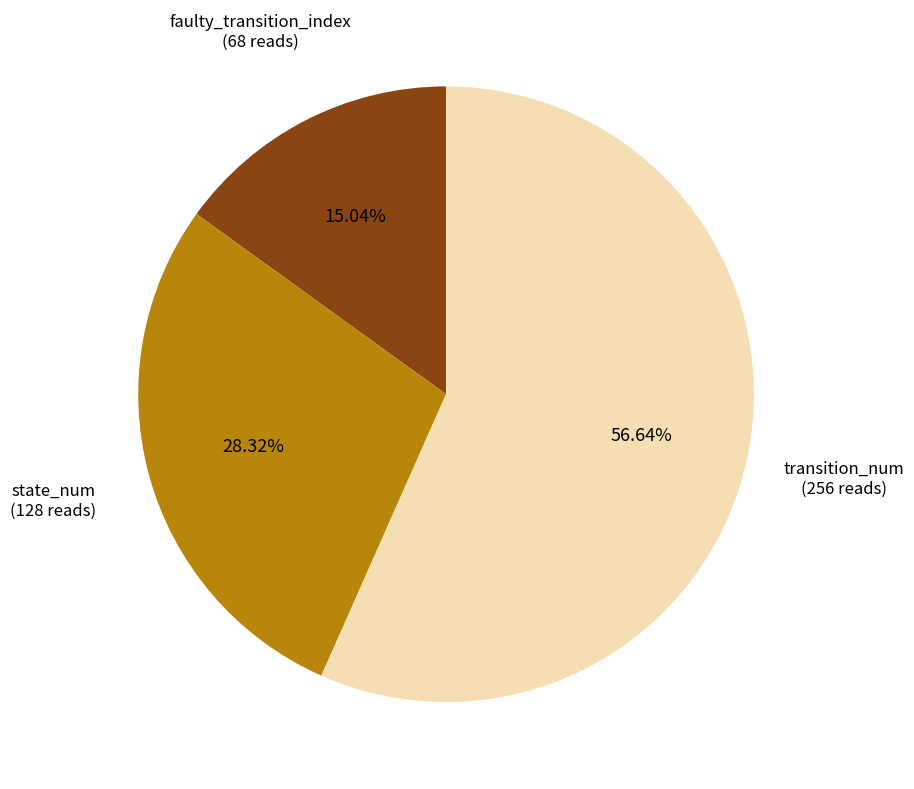

Does any single category account for the majority?

Yes